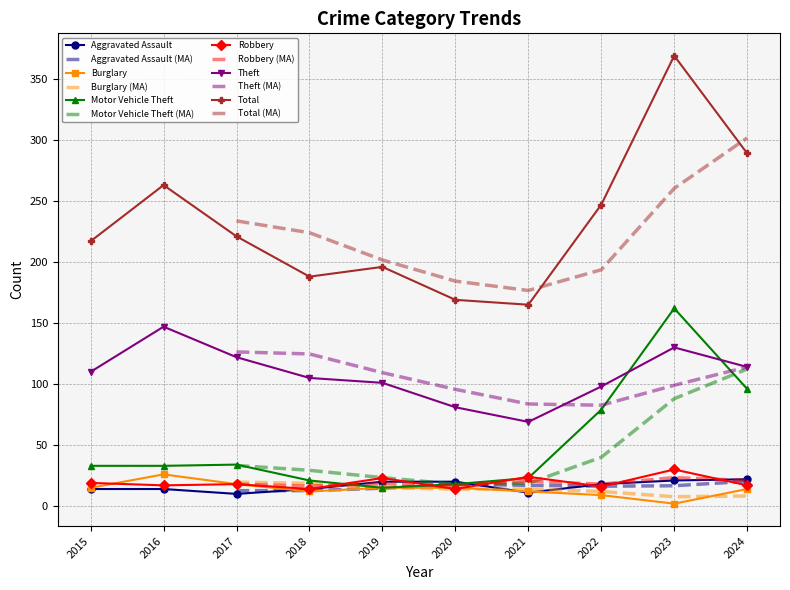

What is the minimum value for Motor Vehicle Theft?

15